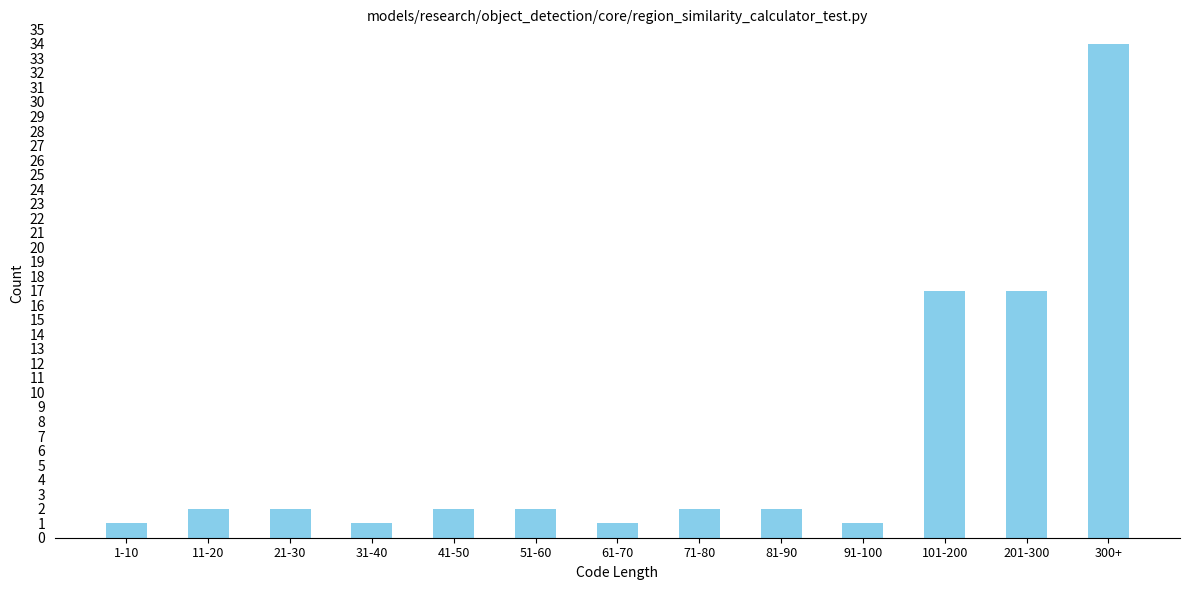

Reading left to right, transcribe all the data shown in this chart.

1	2	2	1	2	2	1	2	2	1	17	17	34